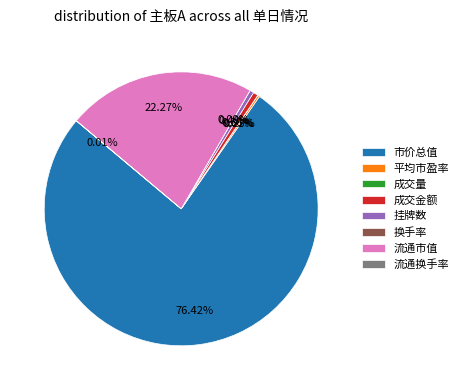

True or false: 市价总值 accounts for 76% of the total.

True